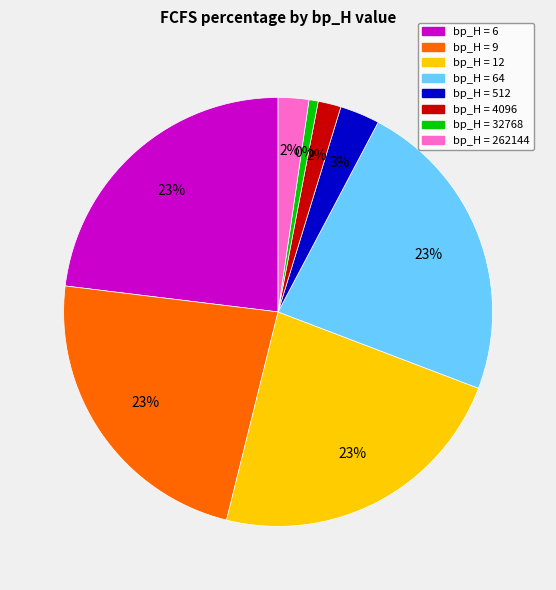

Is it true that 262144 is 2% of the pie?

True